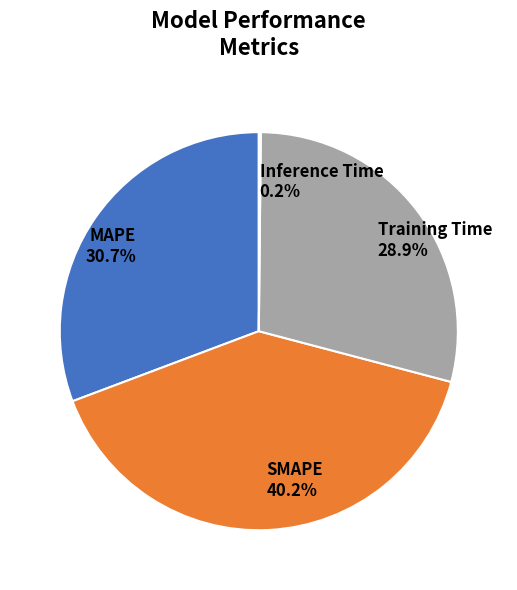

What is the ratio of the value at Training Time to the value at SMAPE?

0.7